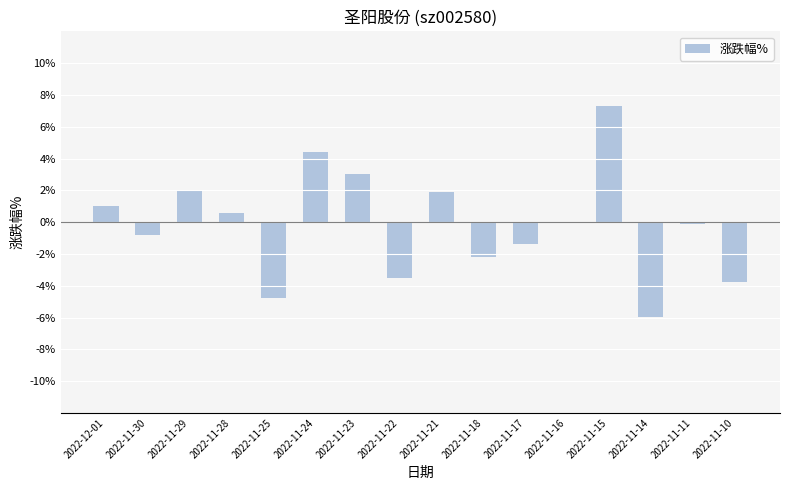

The value at 2022-12-01 is 1.0. True or false?

True